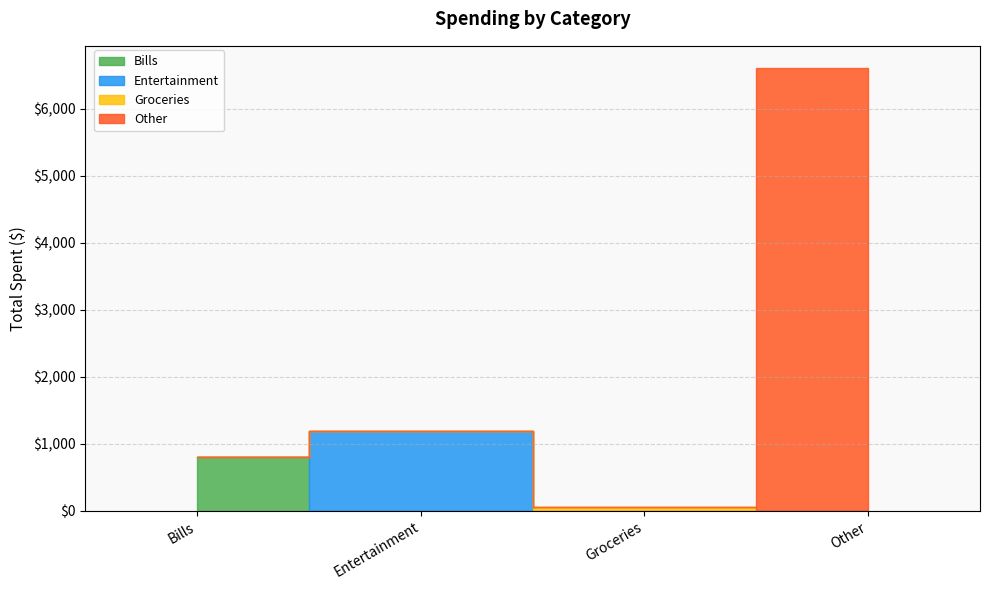

What is the label of the 3rd point from the right?

Entertainment